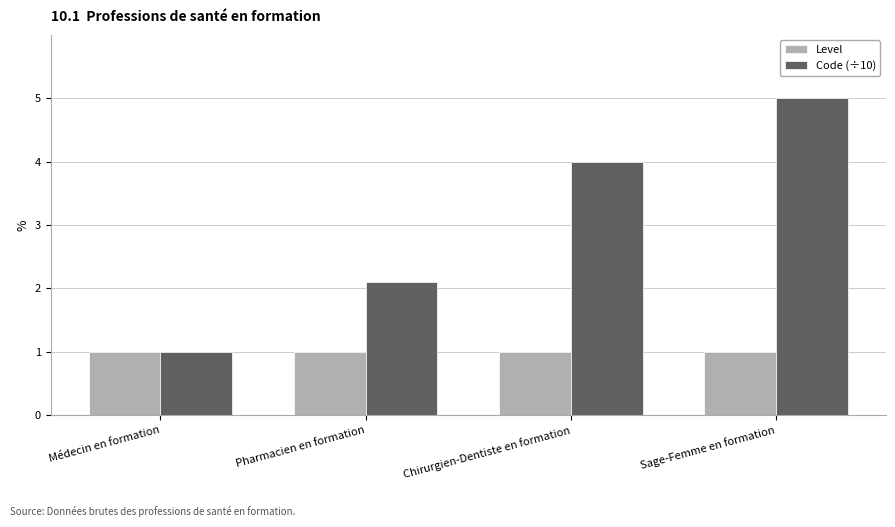

What is the value of the Code (÷10) bar at the 3rd from the left?

4.0